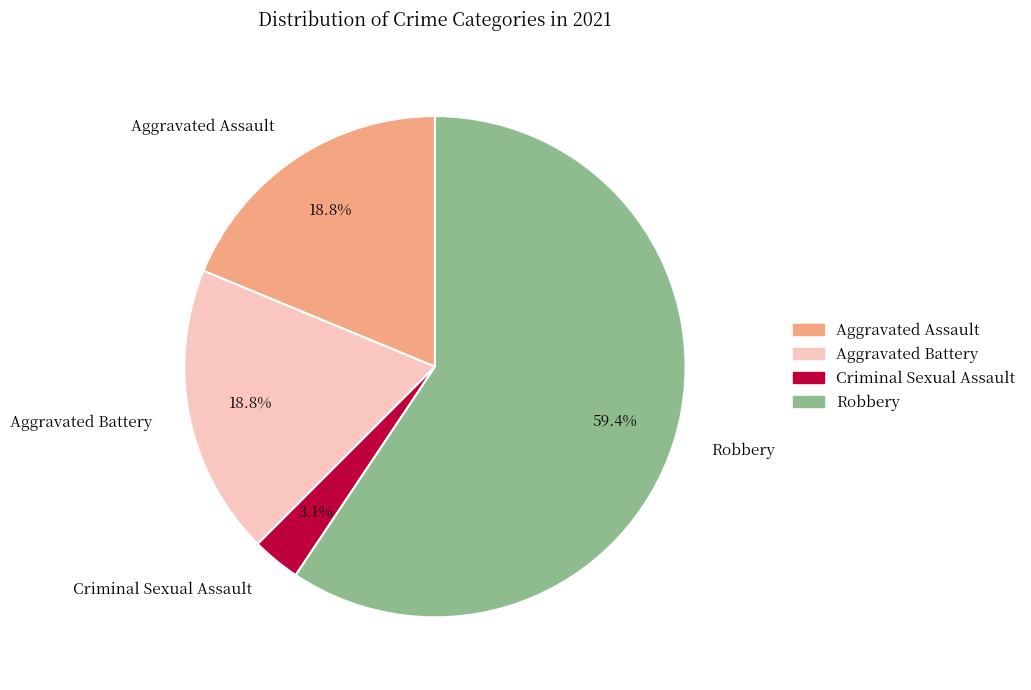

Does any single category account for the majority?

Yes